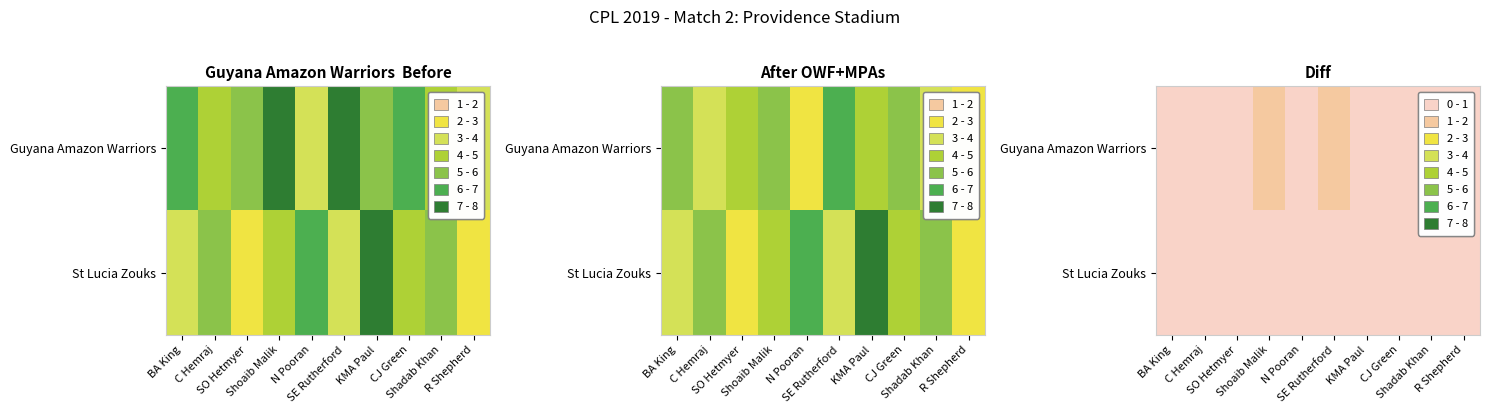

What is the difference between the second highest and second lowest values in the Guyana Amazon Warriors series?

0.6